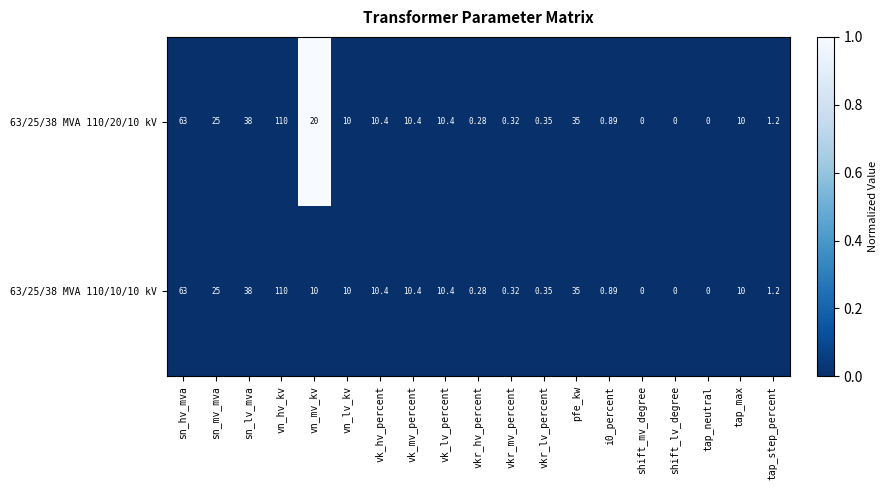

Is the value of 63/25/38 MVA 110/10/10 kV at tap_max greater than the value of 63/25/38 MVA 110/20/10 kV at tap_neutral?

Yes